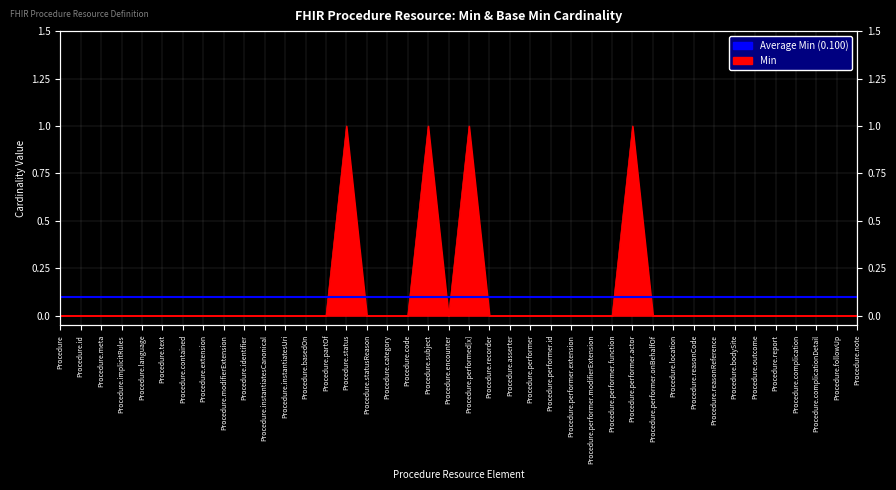

Which label corresponds to the smallest value in the chart?

Procedure